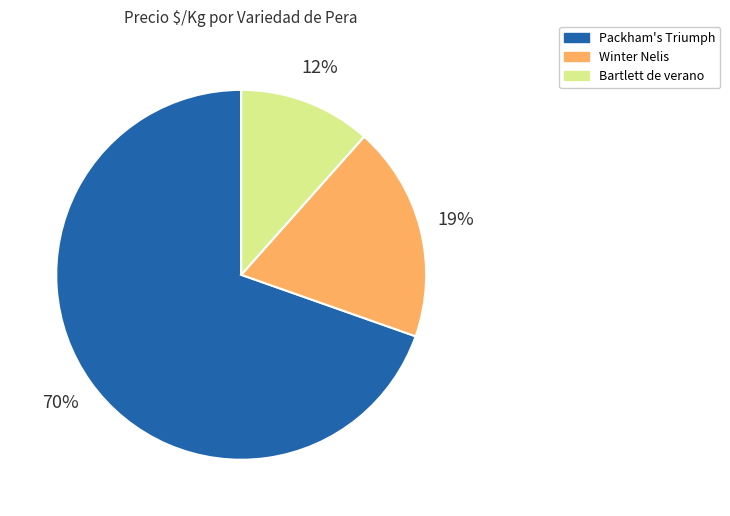

To the nearest percent, what is the combined percentage of Packham's Triumph and Bartlett de verano?

81%